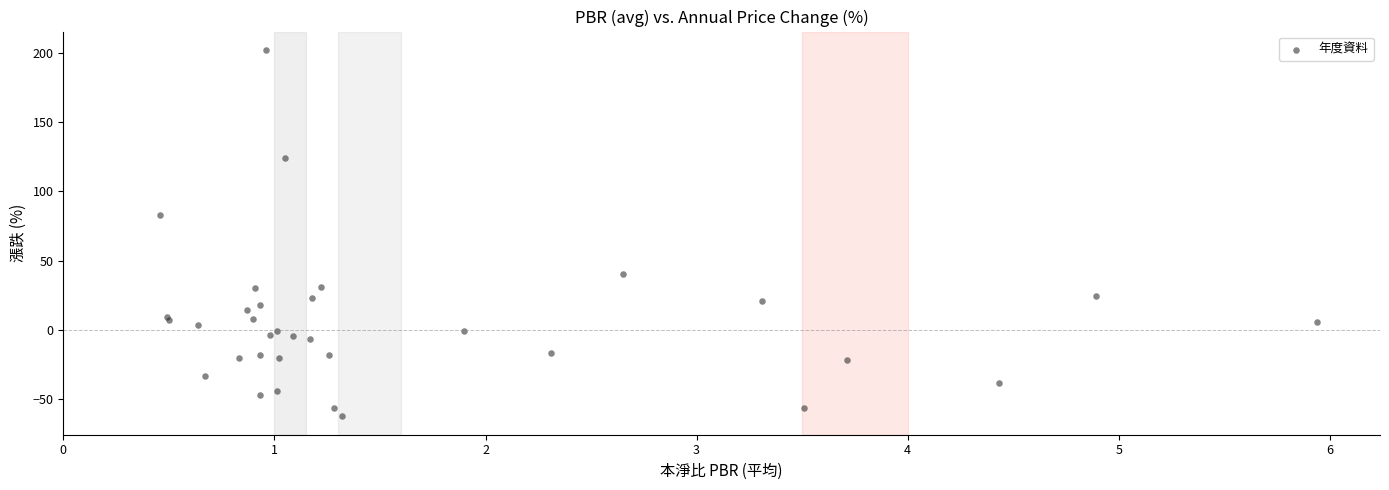

What Y value in the scatter plot is closest to 69?

83.3